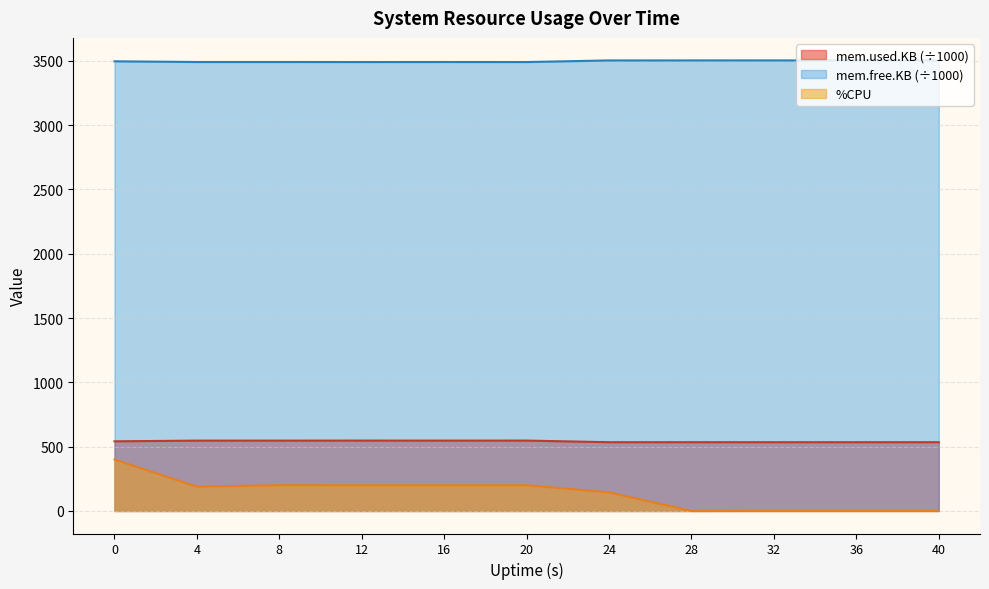

The value of %CPU at 28 is 0.0. True or false?

True